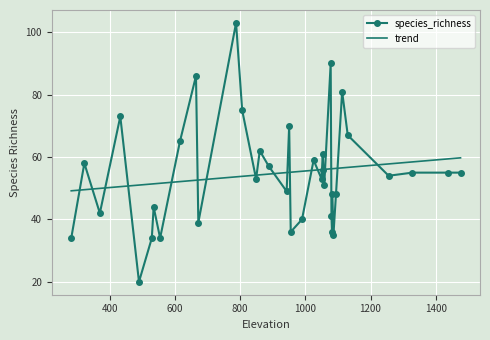

At which label is the value closest to 61?

1053.39